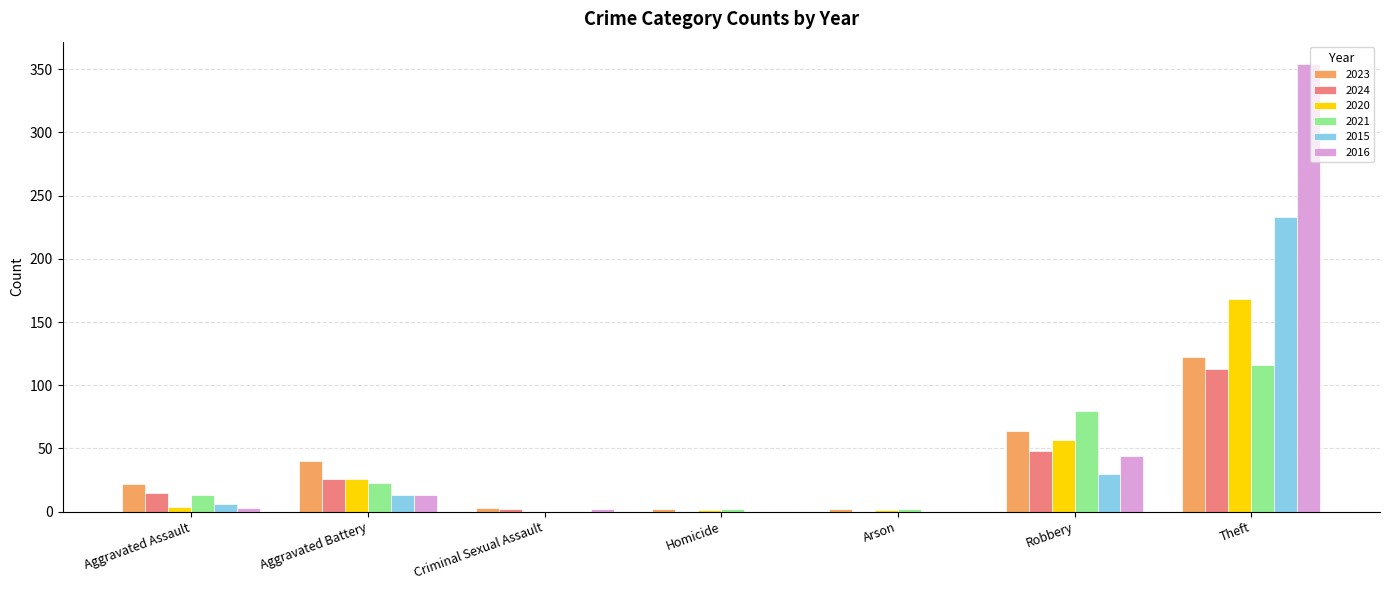

What is the sum of all 2021 values?

236